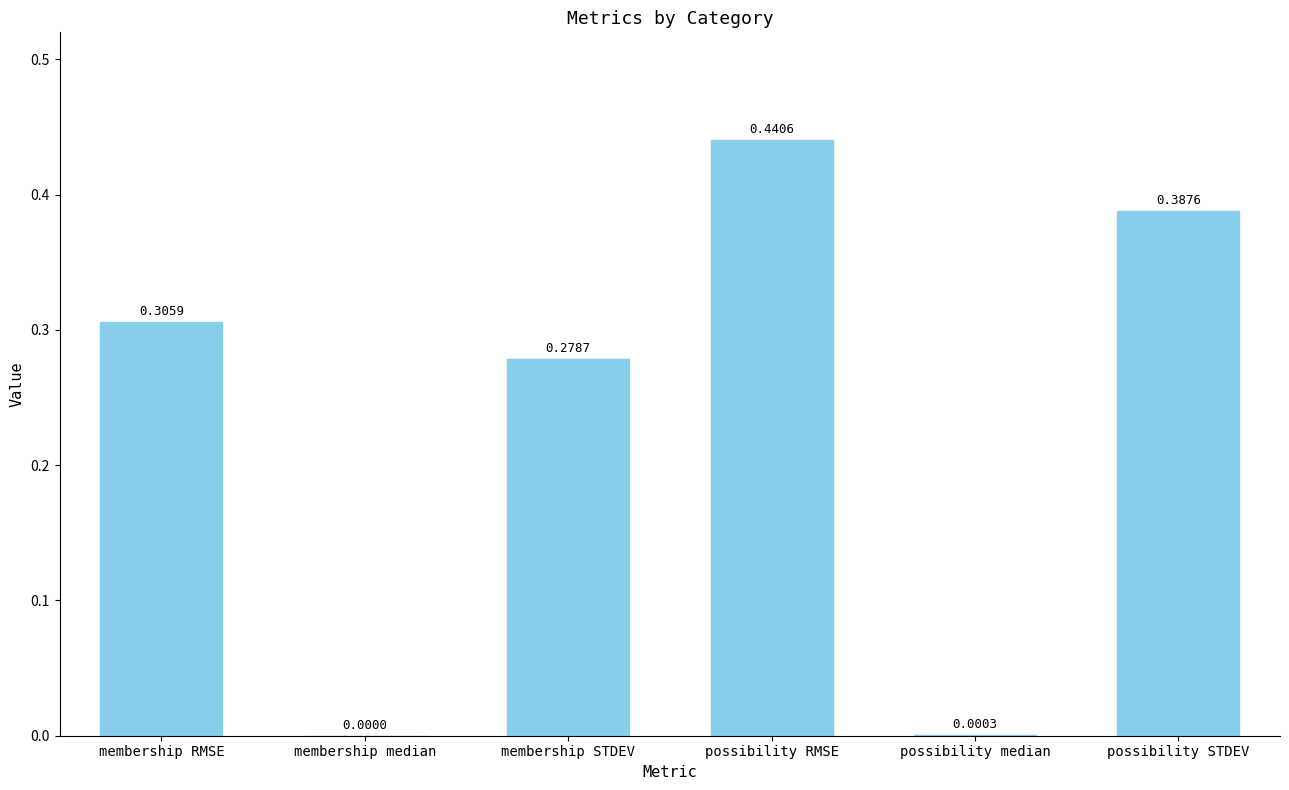

Between membership RMSE and possibility STDEV, which is larger?

possibility STDEV